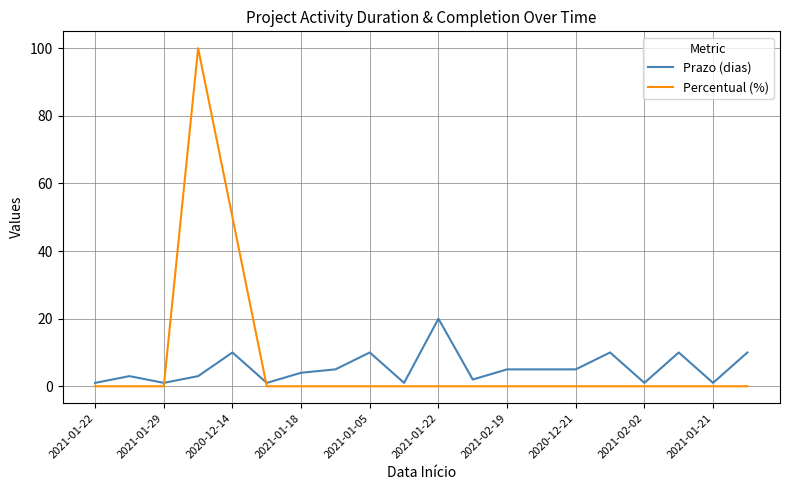

In Percentual (%), how many points are higher than both neighbors (excluding endpoints)?

1